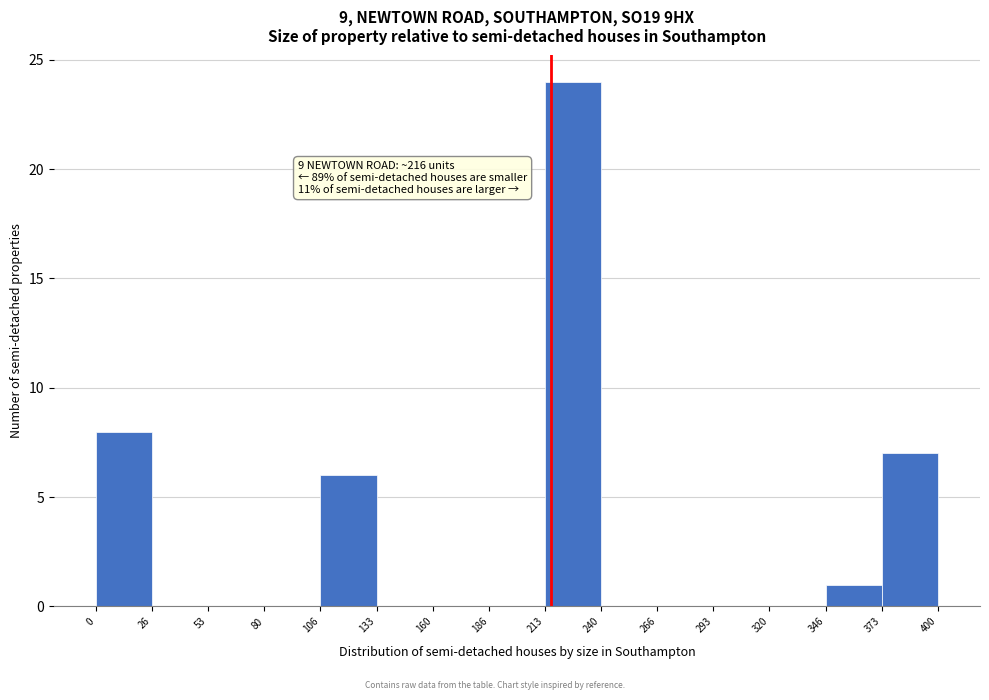

Which range on the x-axis has the tallest bar?

213 to 240